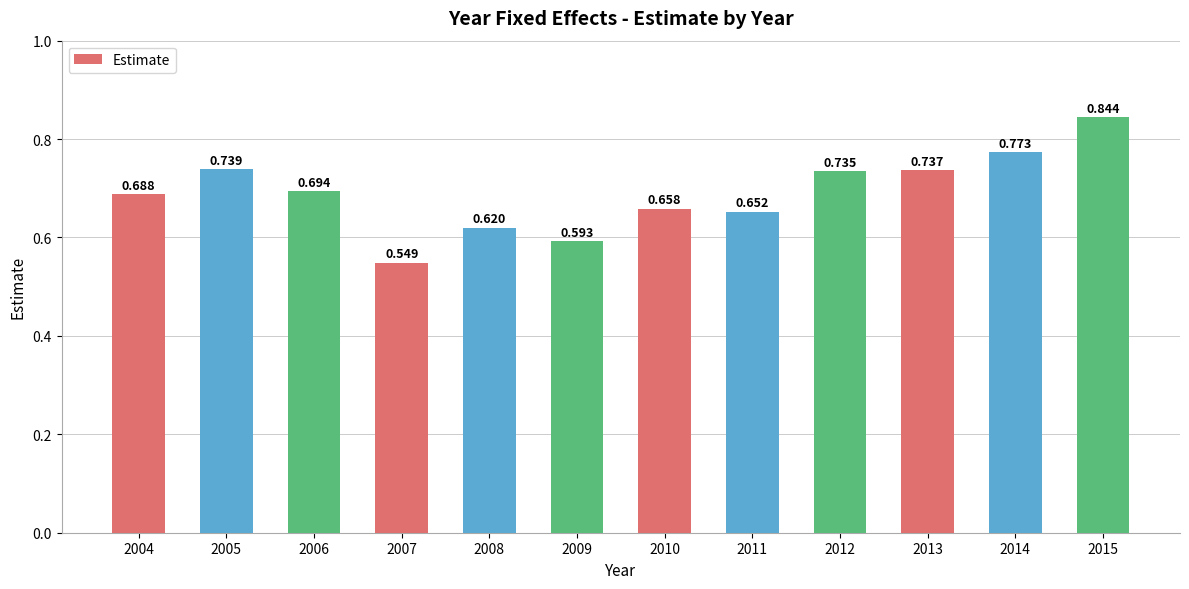

Reading left to right, transcribe all the data shown in this chart.

0.7	0.7	0.7	0.5	0.6	0.6	0.7	0.7	0.7	0.7	0.8	0.8